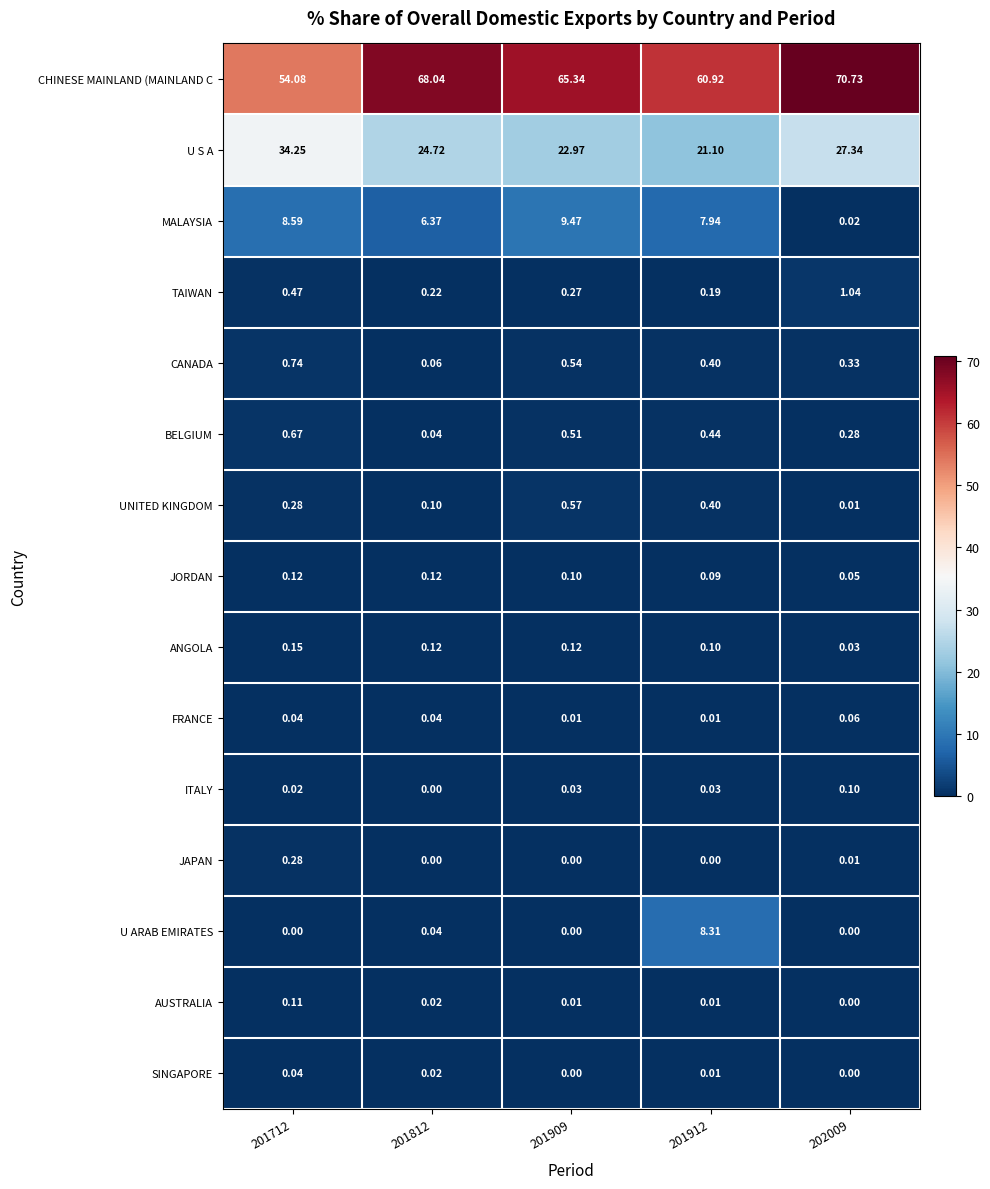

Which series has the widest spread of values?

CHINESE MAINLAND (MAINLAND C